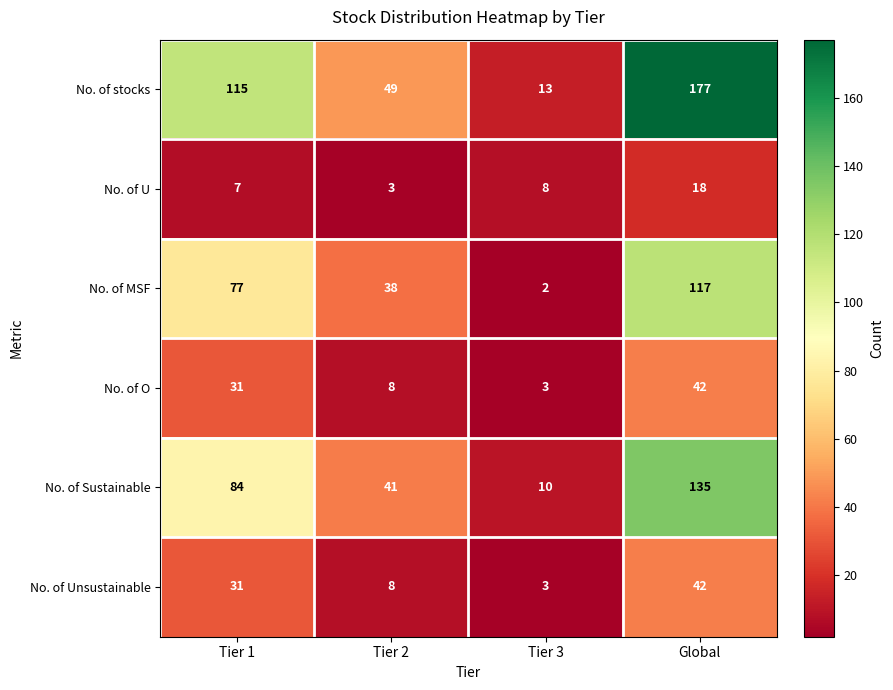

How many No. of Unsustainable values are between 8 and 42?

3